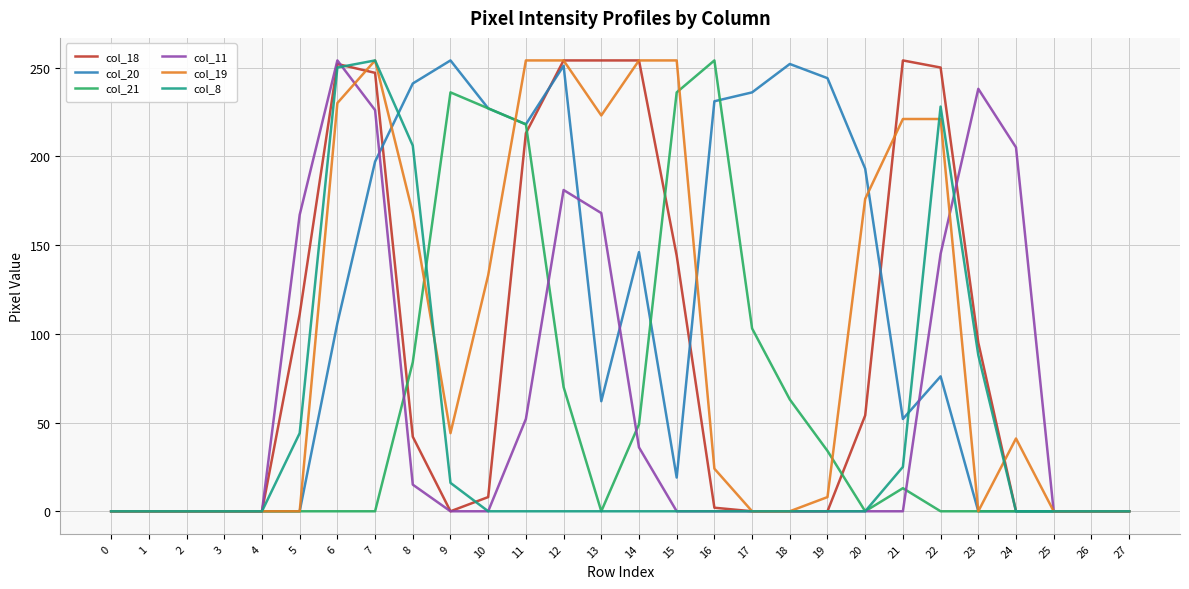

The col_18 series shows 0 at 24. True or false?

True